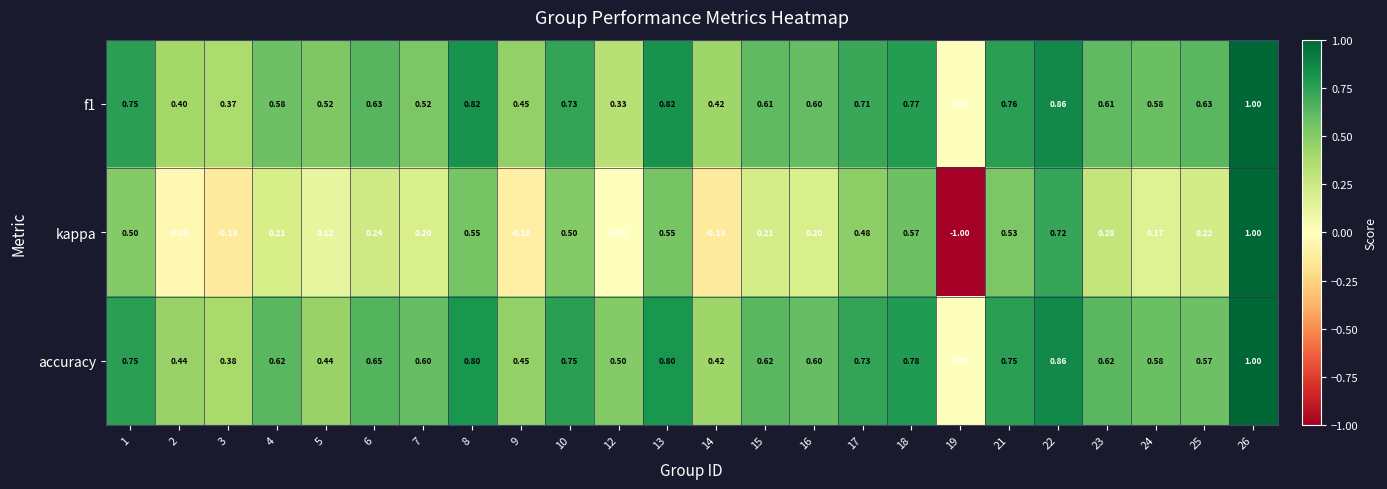

Between 2 and 22, which series saw the biggest shift?

kappa